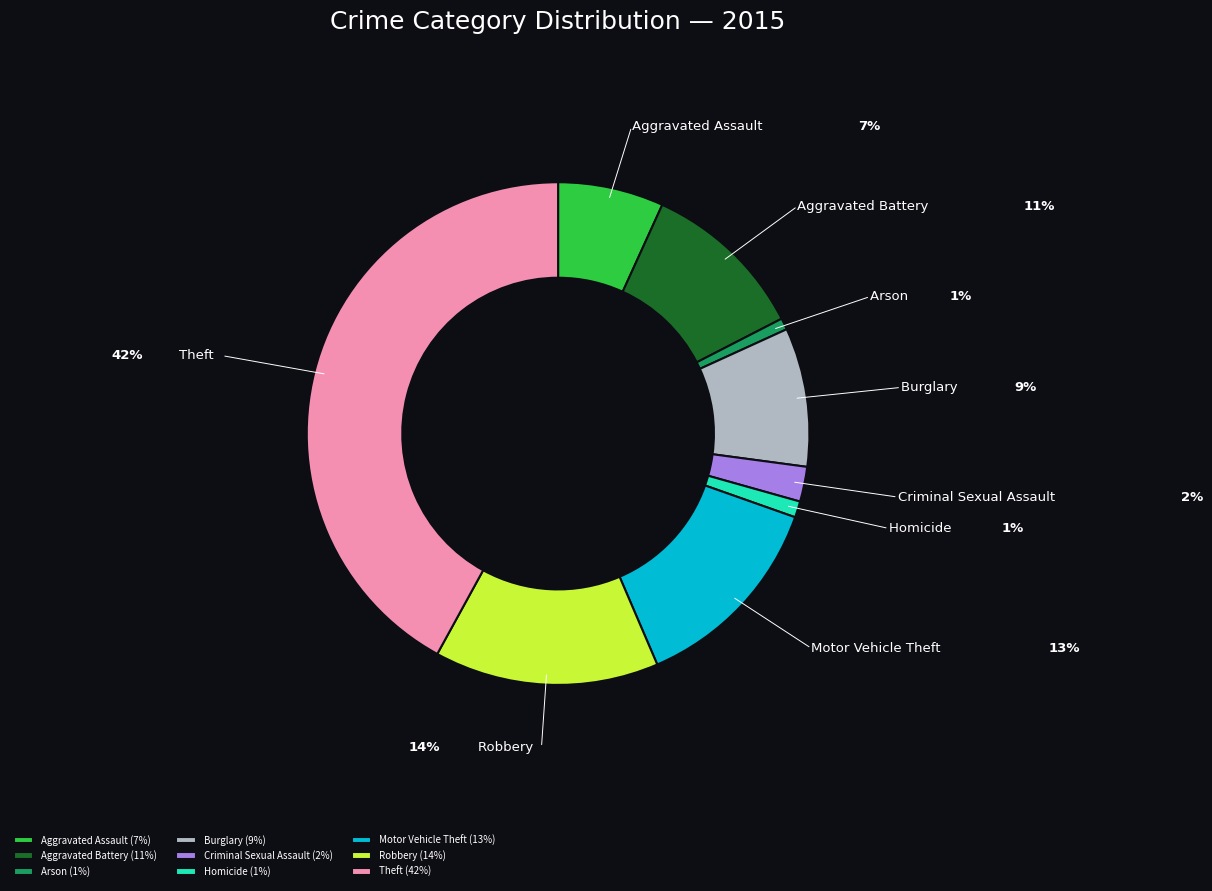

The Robbery slice represents 20% of the pie. True or false?

False